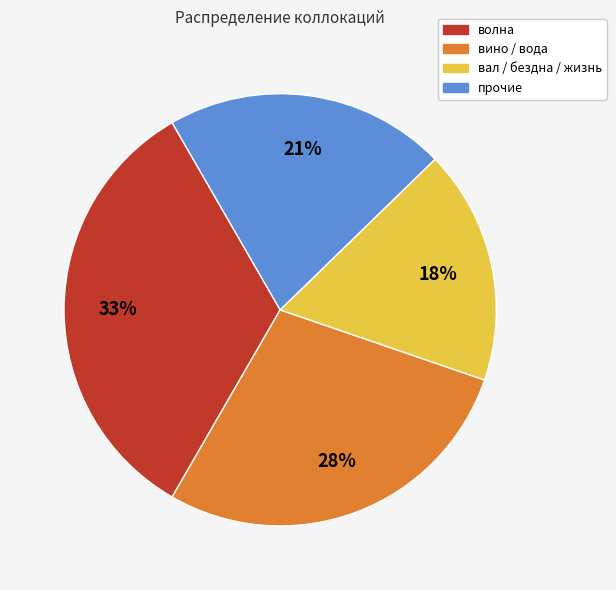

To the nearest percent, what is the average slice percentage?

25%